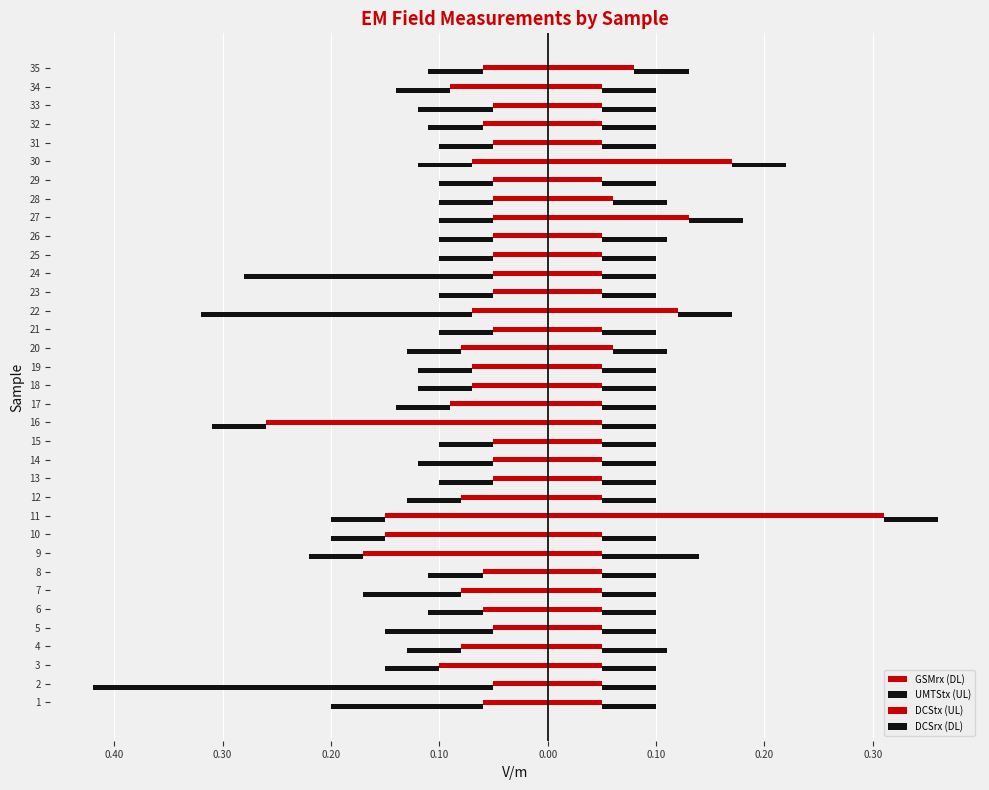

Reading left to right, list all the values displayed in this chart.

GSMrx (DL): -0.1	-0.1	-0.1	-0.1	-0.1	-0.1	-0.1	-0.1	-0.2	-0.1	-0.1	-0.1	-0.1	-0.1	-0.1	-0.3	-0.1	-0.1	-0.1	-0.1	-0.1	-0.1	-0.1	-0.1	-0.1	-0.1	-0.1	-0.1	-0.1	-0.1	-0.1	-0.1	-0.1	-0.1	-0.1
UMTStx (UL): -0.1	-0.4	-0.1	-0.1	-0.1	-0.1	-0.1	-0.1	-0.1	-0.1	-0.1	-0.1	-0.1	-0.1	-0.1	-0.1	-0.1	-0.1	-0.1	-0.1	-0.1	-0.2	-0.1	-0.2	-0.1	-0.1	-0.1	-0.1	-0.1	-0.1	-0.1	-0.1	-0.1	-0.1	-0.1
DCStx (UL): 0.1	0.1	0.1	0.1	0.1	0.1	0.1	0.1	0.1	0.1	0.3	0.1	0.1	0.1	0.1	0.1	0.1	0.1	0.1	0.1	0.1	0.1	0.1	0.1	0.1	0.1	0.1	0.1	0.1	0.2	0.1	0.1	0.1	0.1	0.1
DCSrx (DL): 0.1	0.1	0.1	0.1	0.1	0.1	0.1	0.1	0.1	0.1	0.1	0.1	0.1	0.1	0.1	0.1	0.1	0.1	0.1	0.1	0.1	0.1	0.1	0.1	0.1	0.1	0.1	0.1	0.1	0.1	0.1	0.1	0.1	0.1	0.1